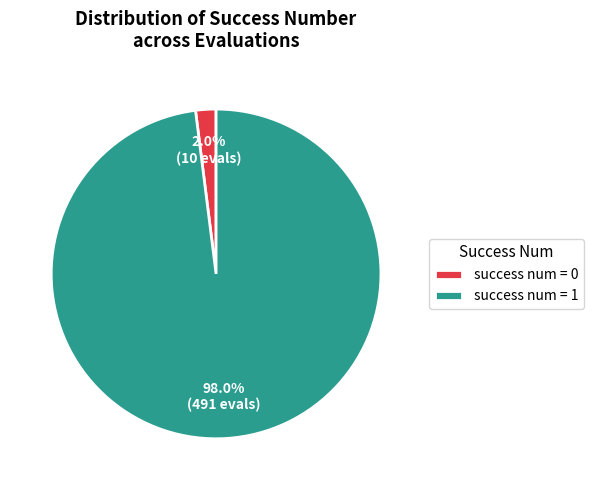

What percentage do success num = 0 and success num = 1 together represent?

100.0%